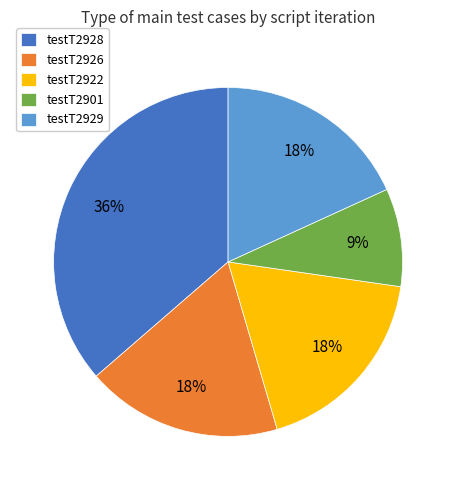

To the nearest percent, what is the difference between the testT2901 and testT2928 slice percentages?

27%